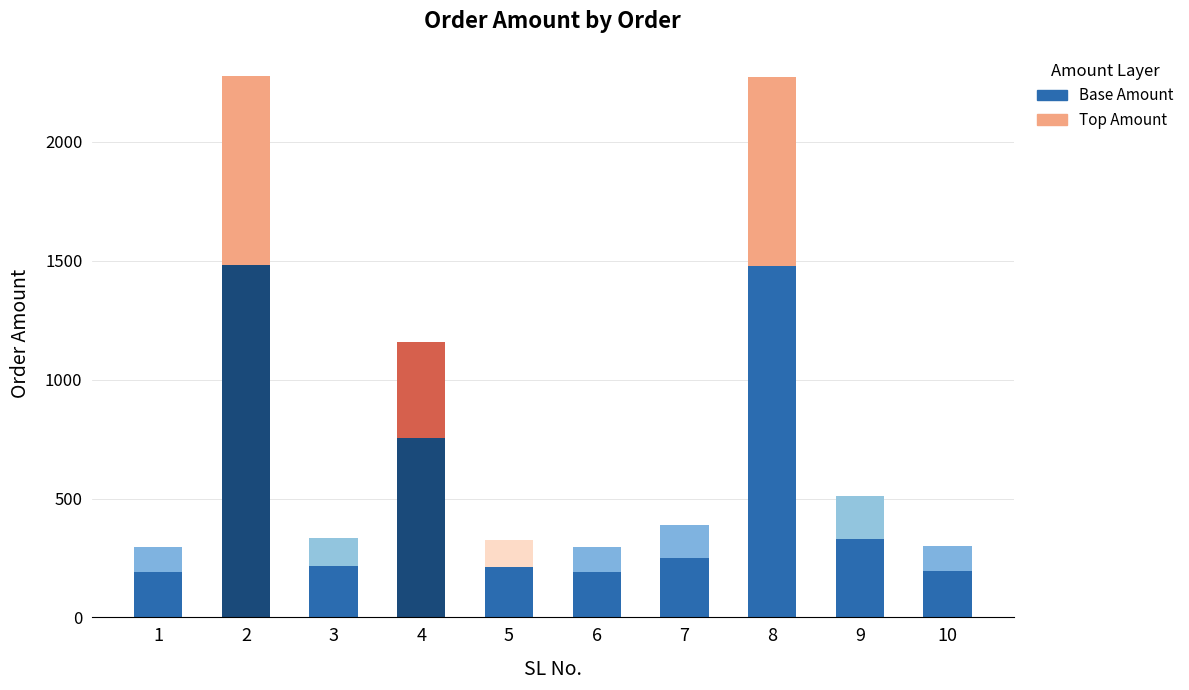

What is the total value across all series at 8?

2275.0